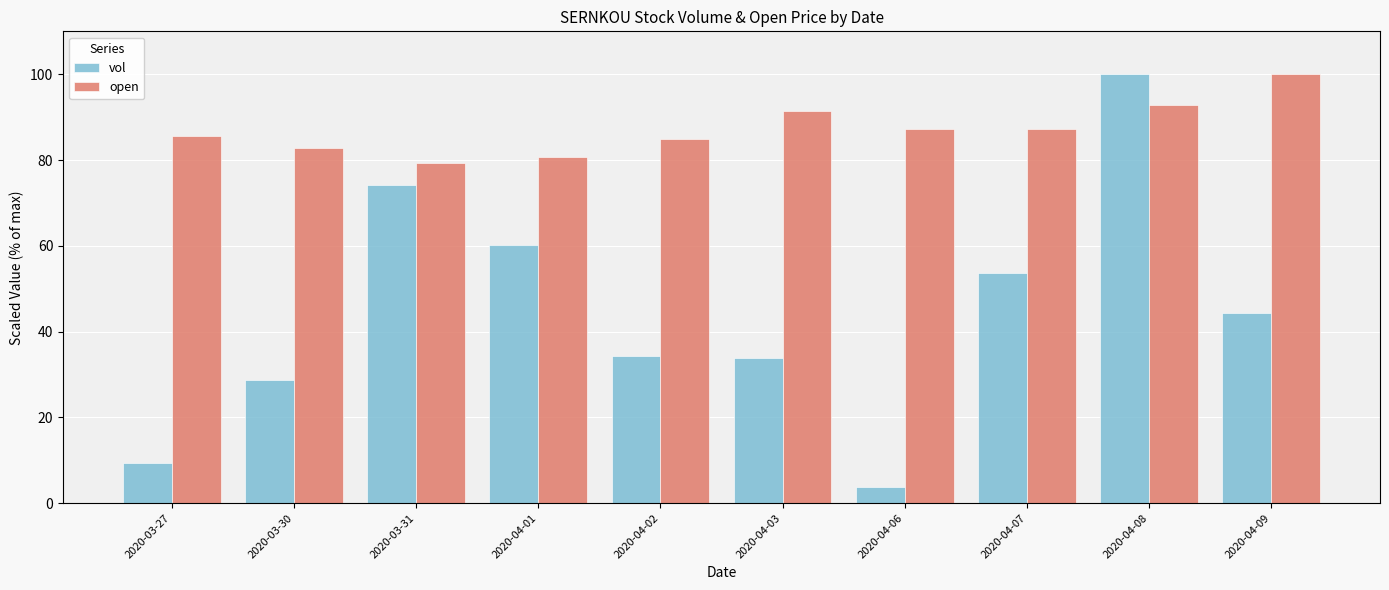

Which category has the lowest value across all series?

2020-04-06